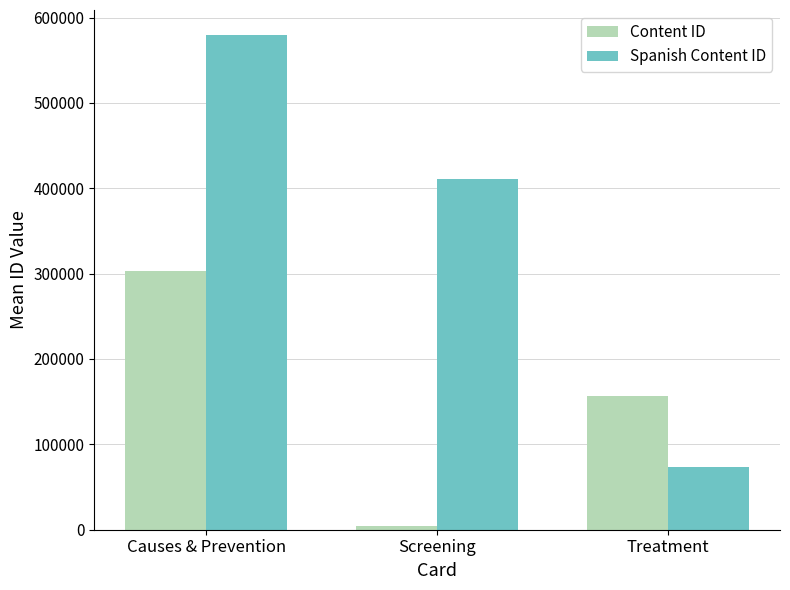

What is the total value across all series at Treatment?

230384.5